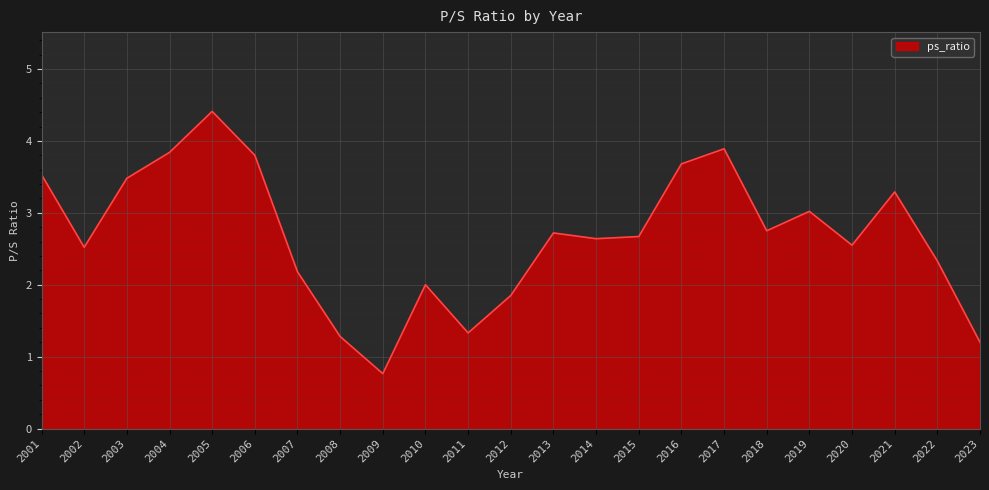

What is the ratio of the value at 2014 to the value at 2022?

1.1